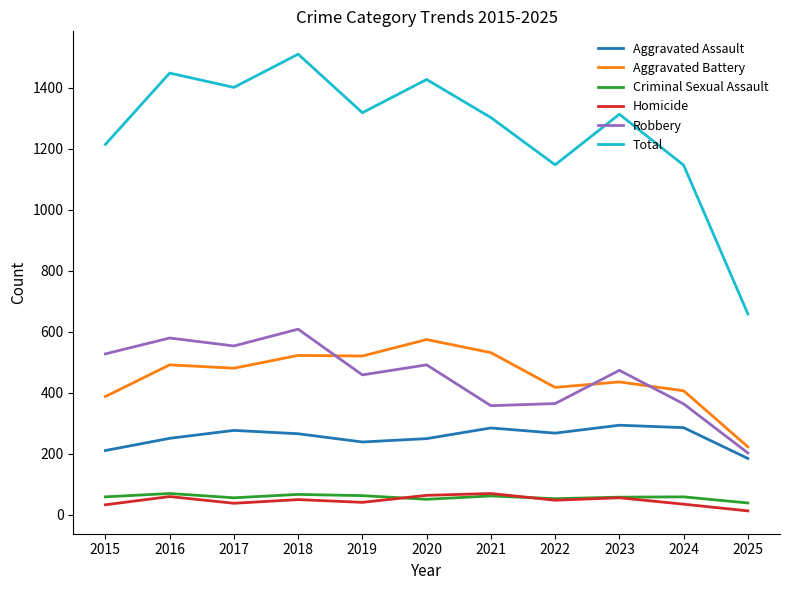

What is the difference between the highest and lowest values at 2024?

1112